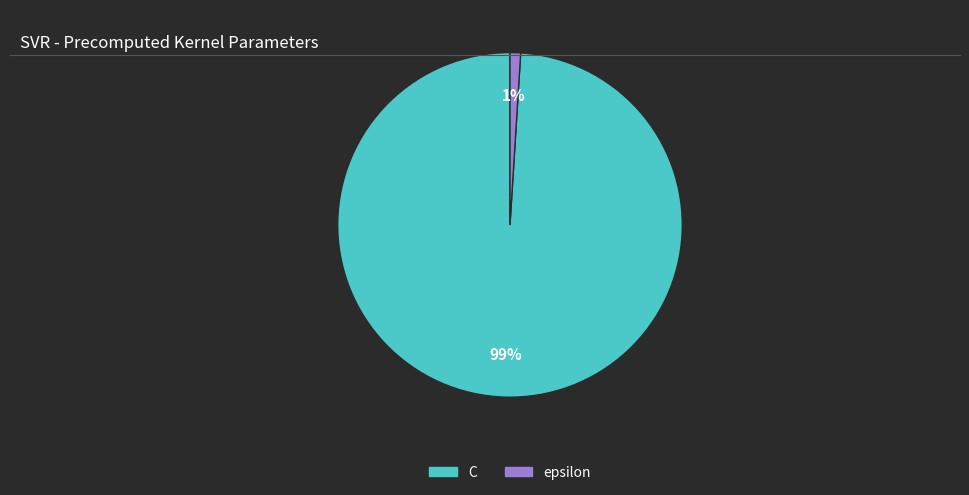

Is the sum of epsilon and C greater than half?

Yes